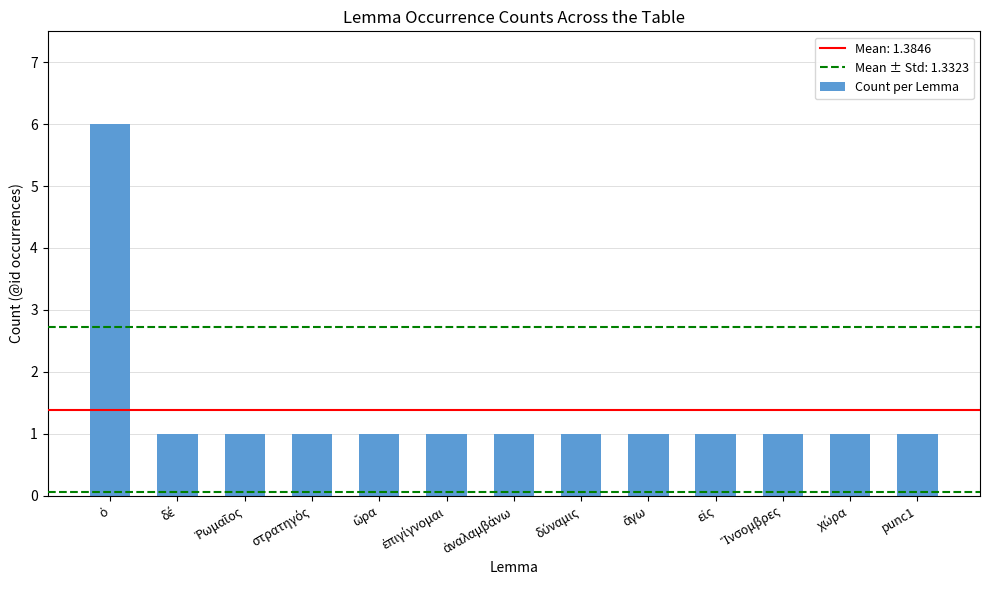

What is the value of the 8th bar from the left?

1